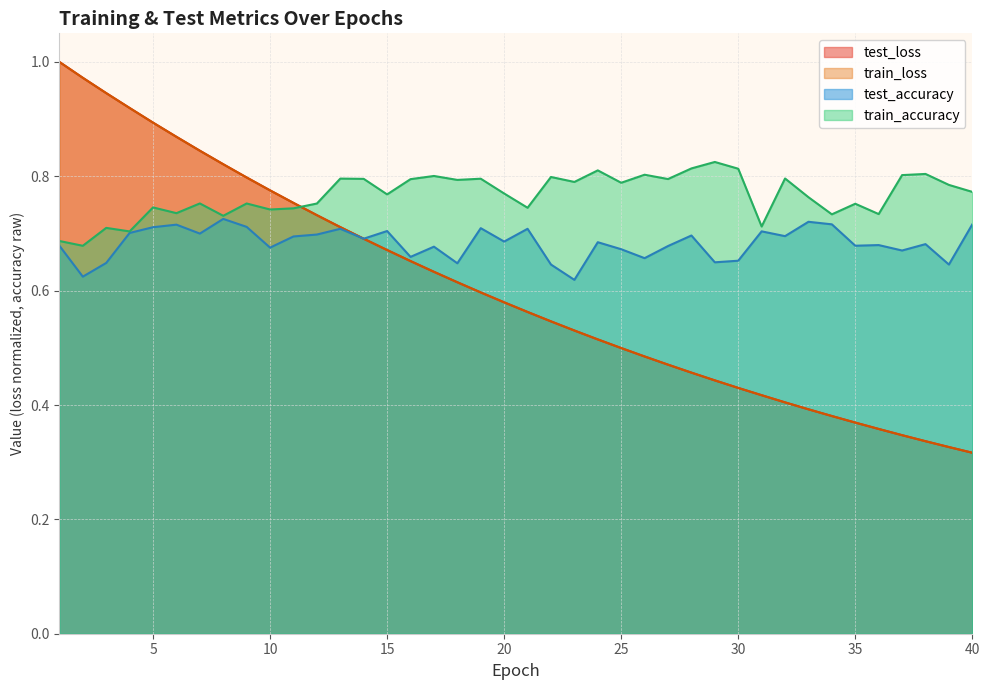

Reading left to right, what are all the values shown in this chart?

test_loss: 1=1.0	2=1.0	3=0.9	4=0.9	5=0.9	6=0.9	7=0.8	8=0.8	9=0.8	10=0.8	11=0.8	12=0.7	13=0.7	14=0.7	15=0.7	16=0.7	17=0.6	18=0.6	19=0.6	20=0.6	21=0.6	22=0.5	23=0.5	24=0.5	25=0.5	26=0.5	27=0.5	28=0.5	29=0.4	30=0.4	31=0.4	32=0.4	33=0.4	34=0.4	35=0.4	36=0.4	37=0.3	38=0.3	39=0.3	40=0.3
train_loss: 1=1.0	2=1.0	3=0.9	4=0.9	5=0.9	6=0.9	7=0.8	8=0.8	9=0.8	10=0.8	11=0.8	12=0.7	13=0.7	14=0.7	15=0.7	16=0.7	17=0.6	18=0.6	19=0.6	20=0.6	21=0.6	22=0.5	23=0.5	24=0.5	25=0.5	26=0.5	27=0.5	28=0.5	29=0.4	30=0.4	31=0.4	32=0.4	33=0.4	34=0.4	35=0.4	36=0.4	37=0.3	38=0.3	39=0.3	40=0.3
train_accuracy: 1=0.7	2=0.7	3=0.7	4=0.7	5=0.7	6=0.7	7=0.8	8=0.7	9=0.8	10=0.7	11=0.7	12=0.8	13=0.8	14=0.8	15=0.8	16=0.8	17=0.8	18=0.8	19=0.8	20=0.8	21=0.7	22=0.8	23=0.8	24=0.8	25=0.8	26=0.8	27=0.8	28=0.8	29=0.8	30=0.8	31=0.7	32=0.8	33=0.8	34=0.7	35=0.8	36=0.7	37=0.8	38=0.8	39=0.8	40=0.8
test_accuracy: 1=0.7	2=0.6	3=0.6	4=0.7	5=0.7	6=0.7	7=0.7	8=0.7	9=0.7	10=0.7	11=0.7	12=0.7	13=0.7	14=0.7	15=0.7	16=0.7	17=0.7	18=0.6	19=0.7	20=0.7	21=0.7	22=0.6	23=0.6	24=0.7	25=0.7	26=0.7	27=0.7	28=0.7	29=0.6	30=0.7	31=0.7	32=0.7	33=0.7	34=0.7	35=0.7	36=0.7	37=0.7	38=0.7	39=0.6	40=0.7